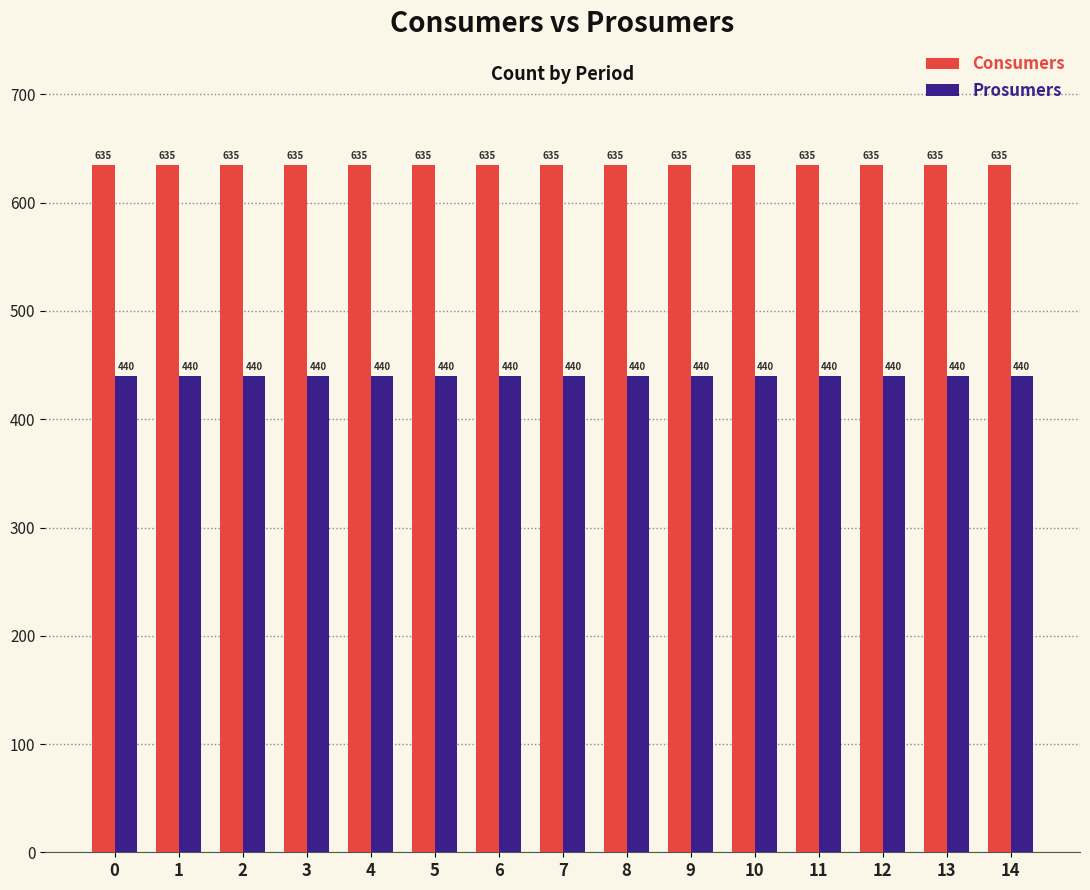

What is the spread (max minus min) of values at 11?

195